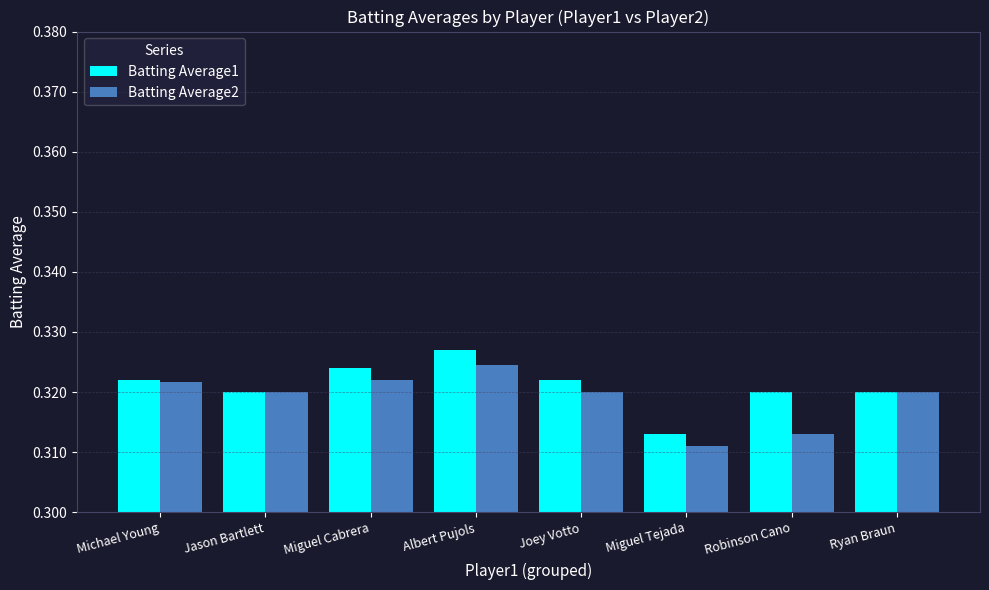

List the series in order of their peak value, highest first.

Batting Average1, Batting Average2